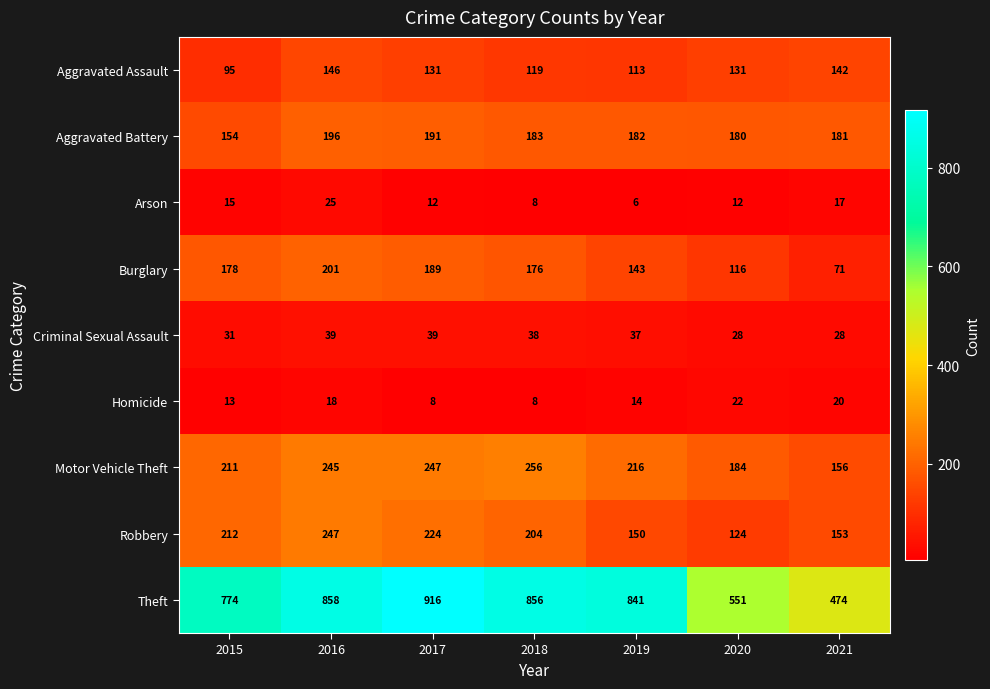

Which label corresponds to the largest value in the chart?

2017